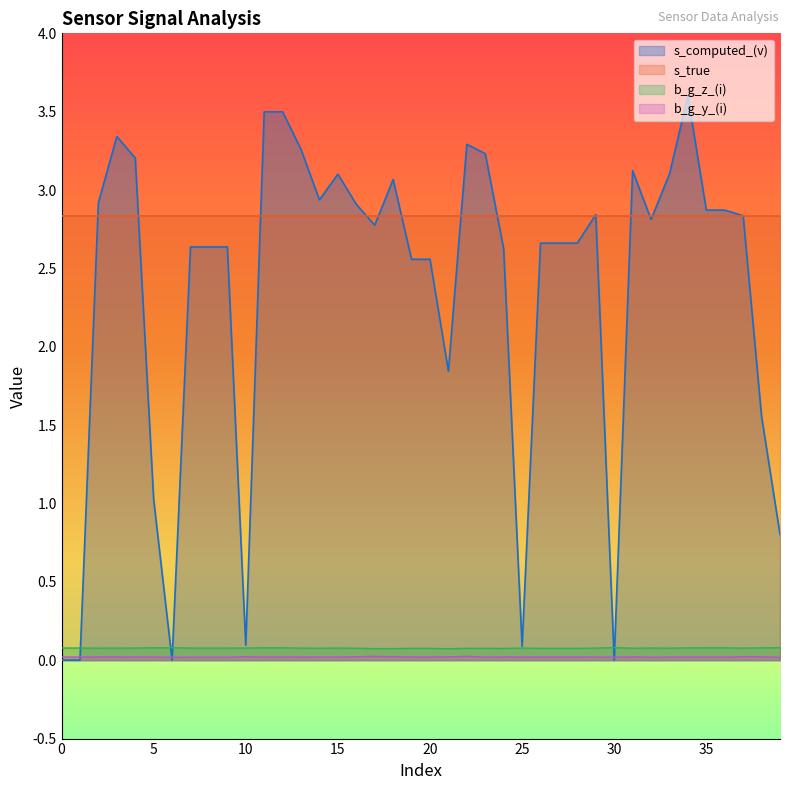

At which category does b_g_z_(i) reach its first local peak?

6